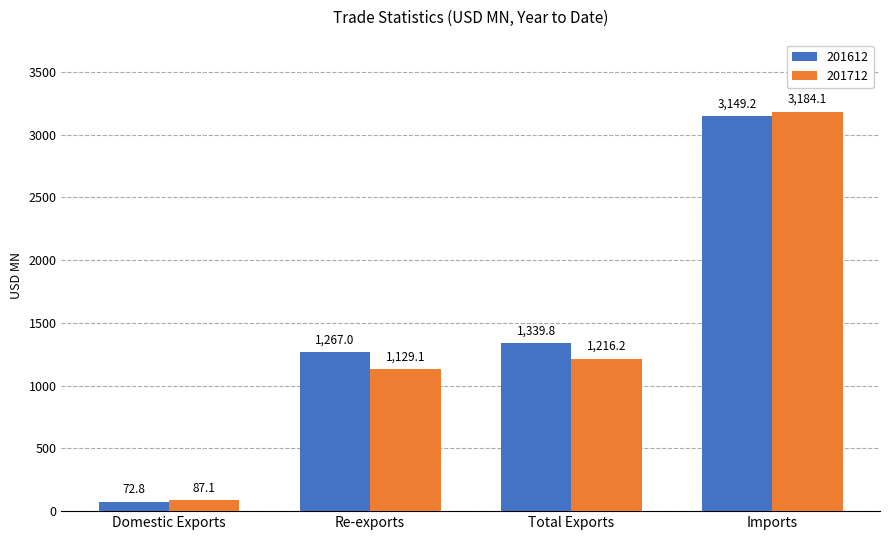

Reading left to right, transcribe all the data shown in this chart.

201612: 72.8	1267.0	1339.8	3149.2
201712: 87.1	1129.1	1216.2	3184.1